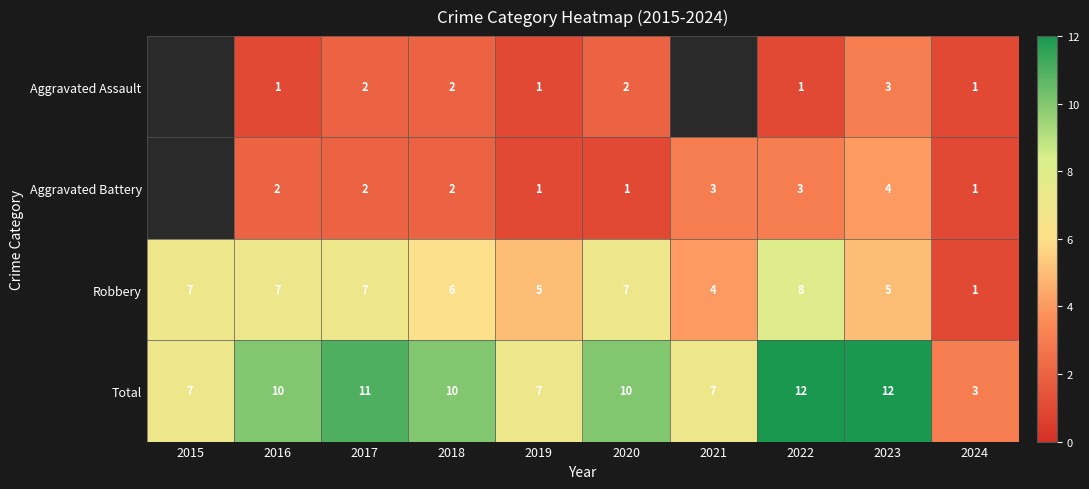

Between 2019 and 2022, which series saw the biggest shift?

Total